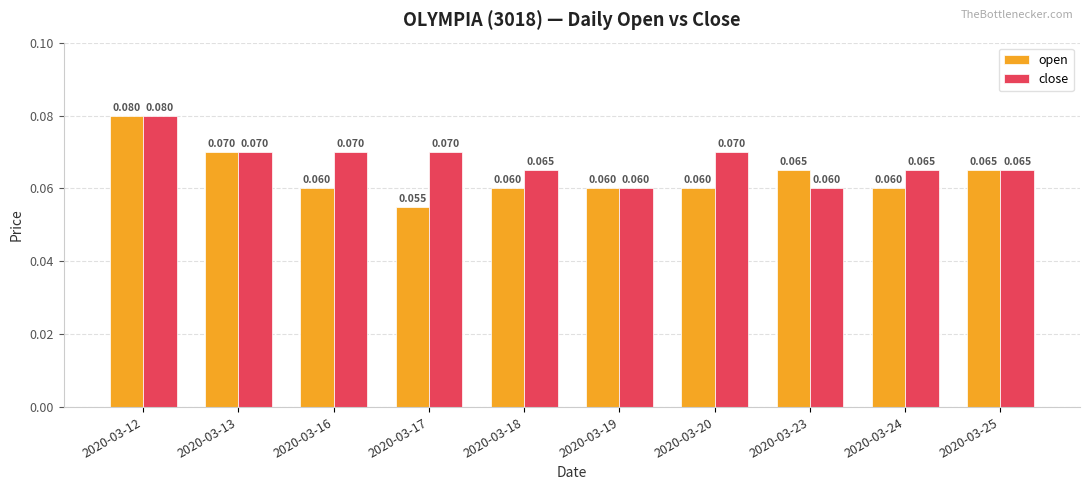

Which series has the largest total across all categories?

close